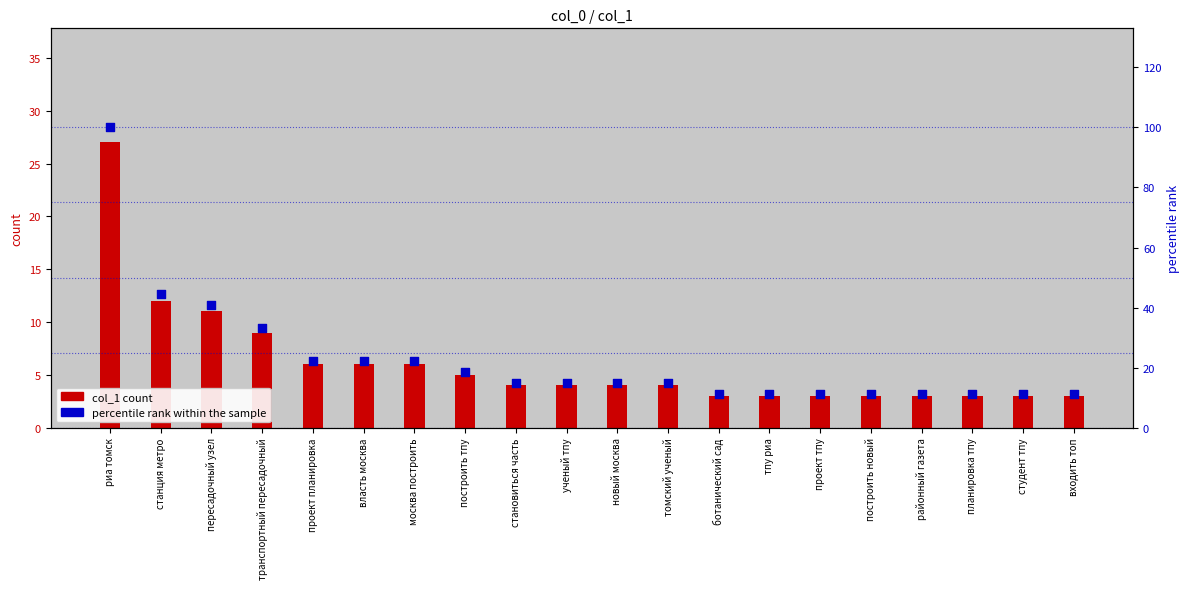

Which series reaches the minimum Y coordinate?

col_1